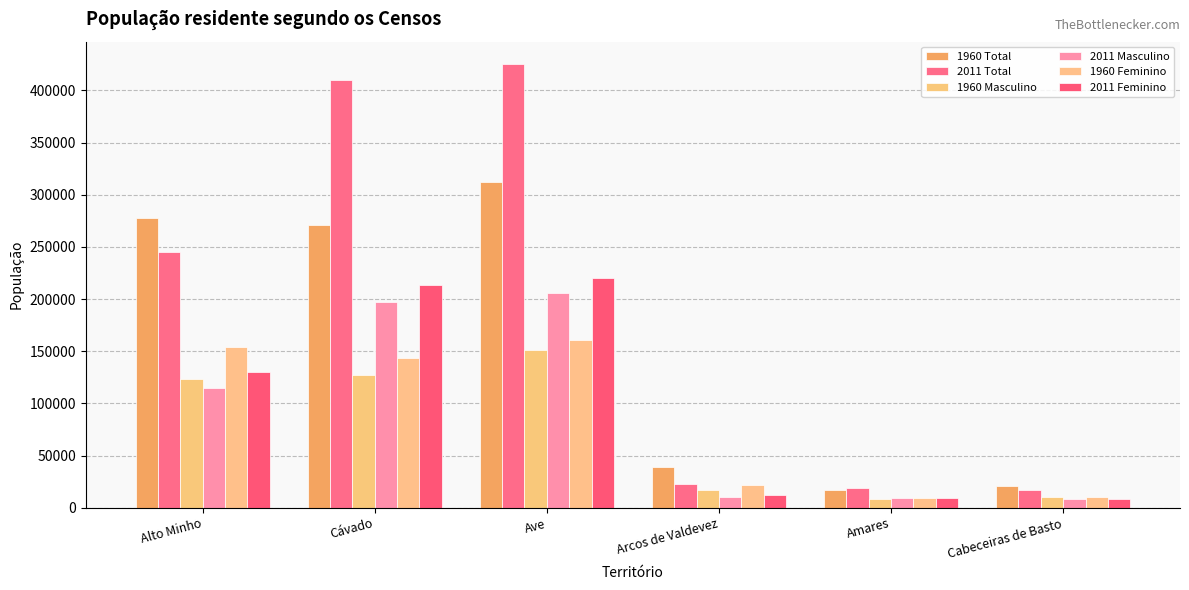

Reading left to right, list all the values displayed in this chart.

1960 Total: Alto Minho=277748	Cávado=270978	Ave=311726	Arcos de Valdevez=38739	Amares=16845	Cabeceiras de Basto=21141
2011 Total: Alto Minho=244836	Cávado=410169	Ave=425411	Arcos de Valdevez=22847	Amares=18889	Cabeceiras de Basto=16710
1960 Masculino: Alto Minho=123706	Cávado=126989	Ave=151123	Arcos de Valdevez=16980	Amares=7930	Cabeceiras de Basto=10485
2011 Masculino: Alto Minho=114369	Cávado=196823	Ave=205593	Arcos de Valdevez=10429	Amares=9131	Cabeceiras de Basto=8115
1960 Feminino: Alto Minho=154042	Cávado=143989	Ave=160603	Arcos de Valdevez=21759	Amares=8915	Cabeceiras de Basto=10656
2011 Feminino: Alto Minho=130467	Cávado=213346	Ave=219818	Arcos de Valdevez=12418	Amares=9758	Cabeceiras de Basto=8595